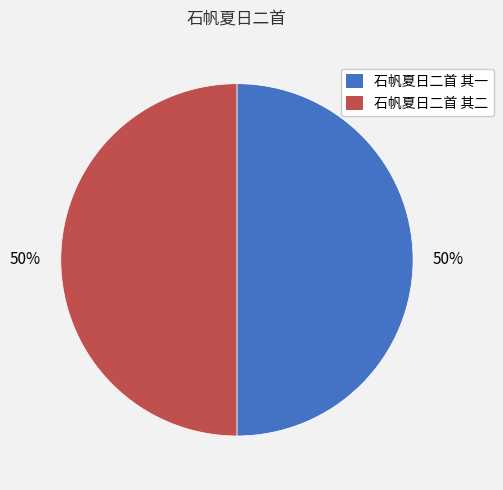

What percentage is the 石帆夏日二首 其一 slice, to the nearest percent?

50%